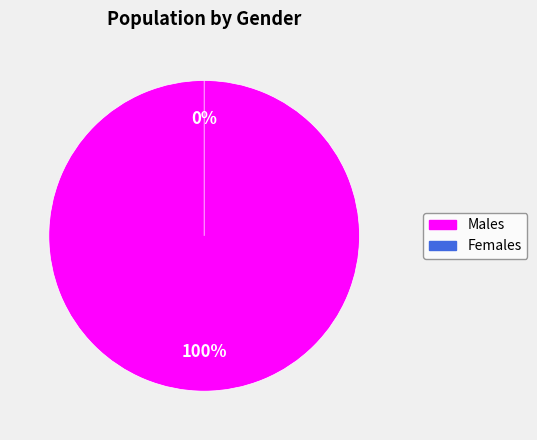

How many segments does this pie chart have?

2